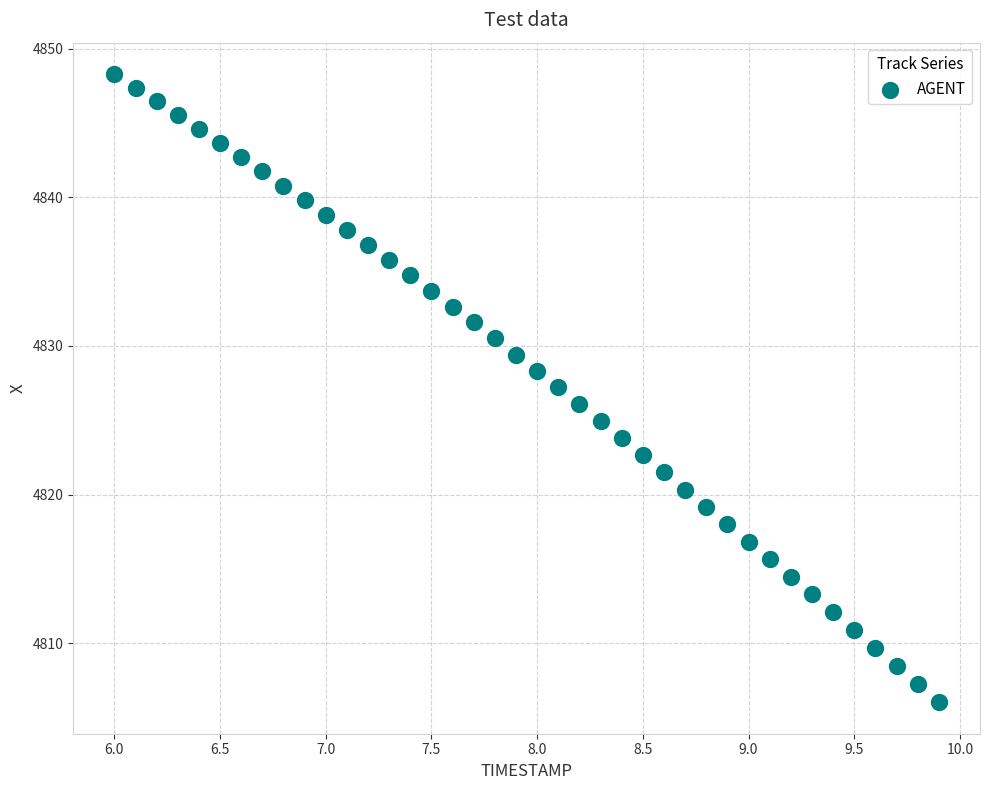

What is the range of Y values (max minus min)?

42.3